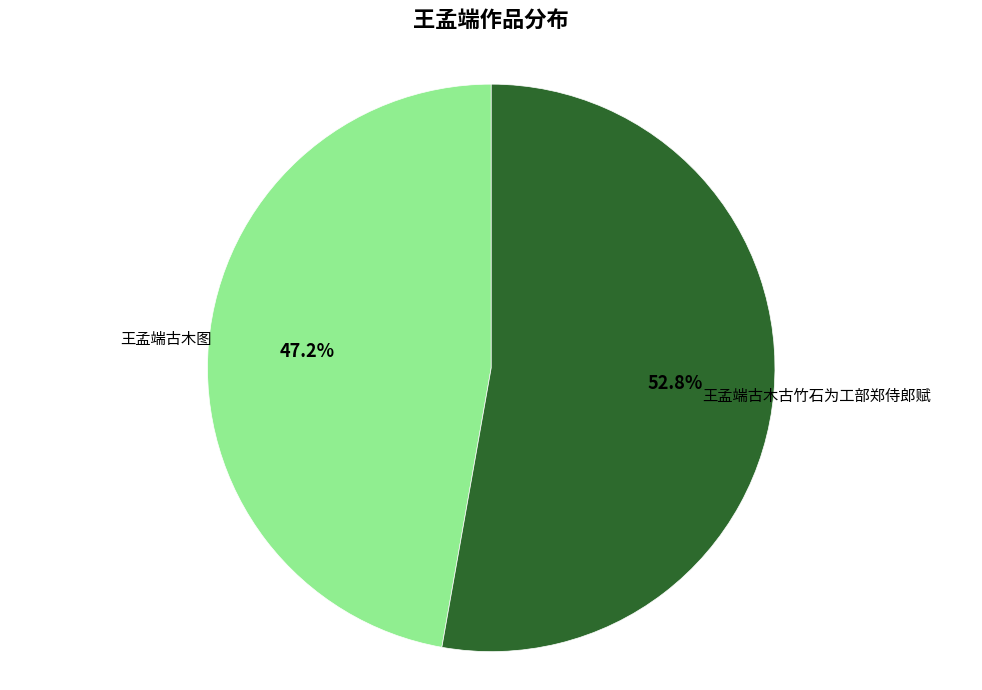

Which slice is the smallest?

王孟端古木图